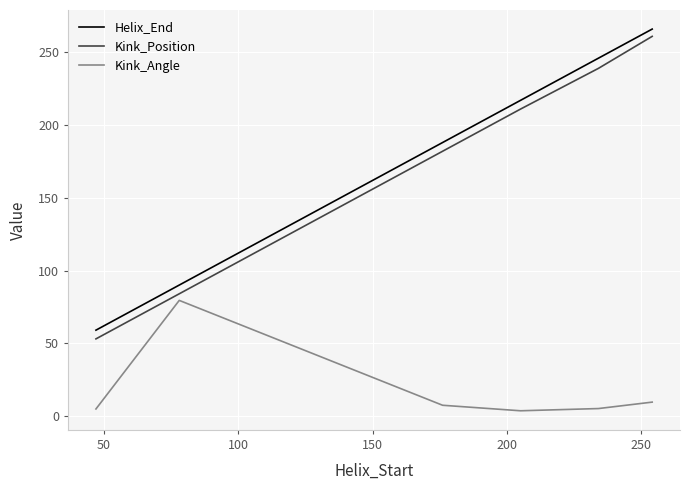

What is the maximum value for Kink_Angle?

79.5